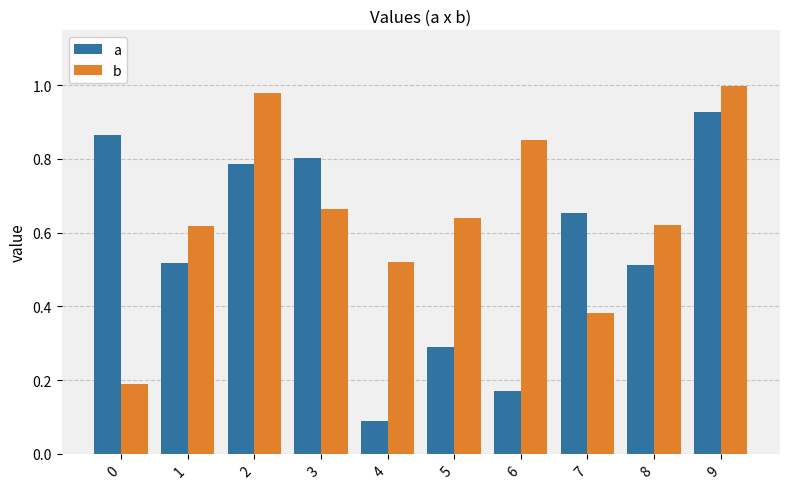

Which category has the lowest value across all series?

4